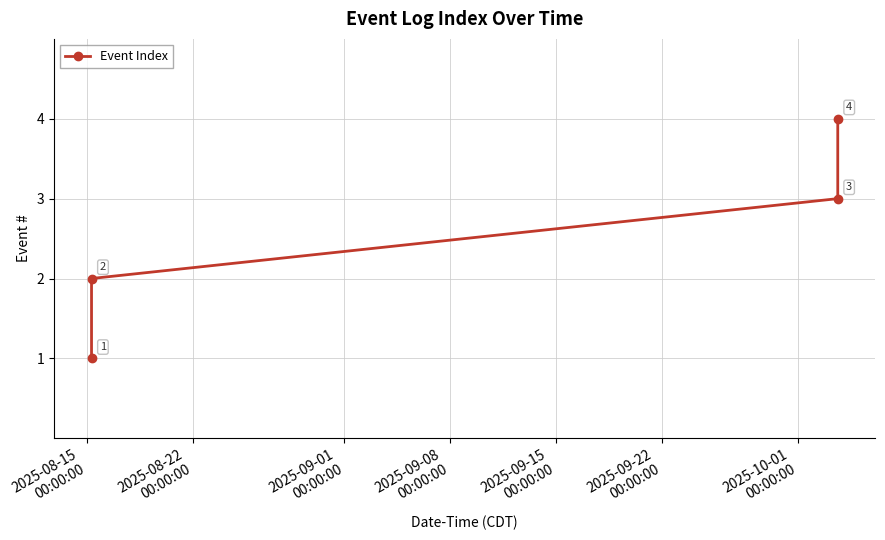

What is the maximum value shown in the chart?

4